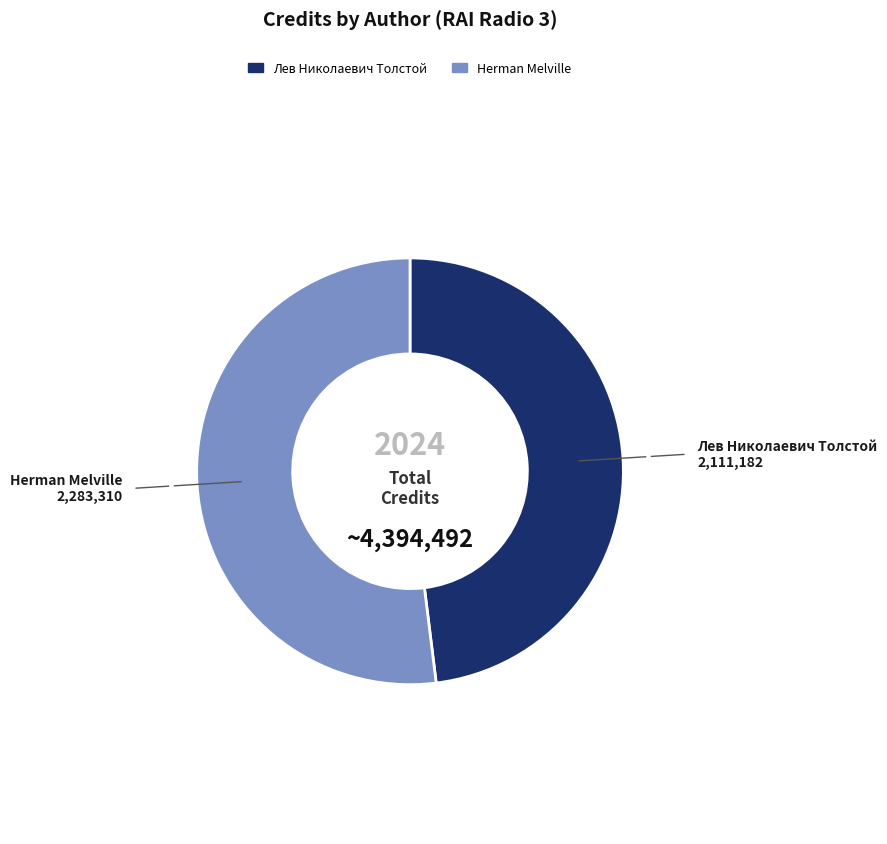

Is it true that Лев Николаевич Толстой is 48% of the pie?

True